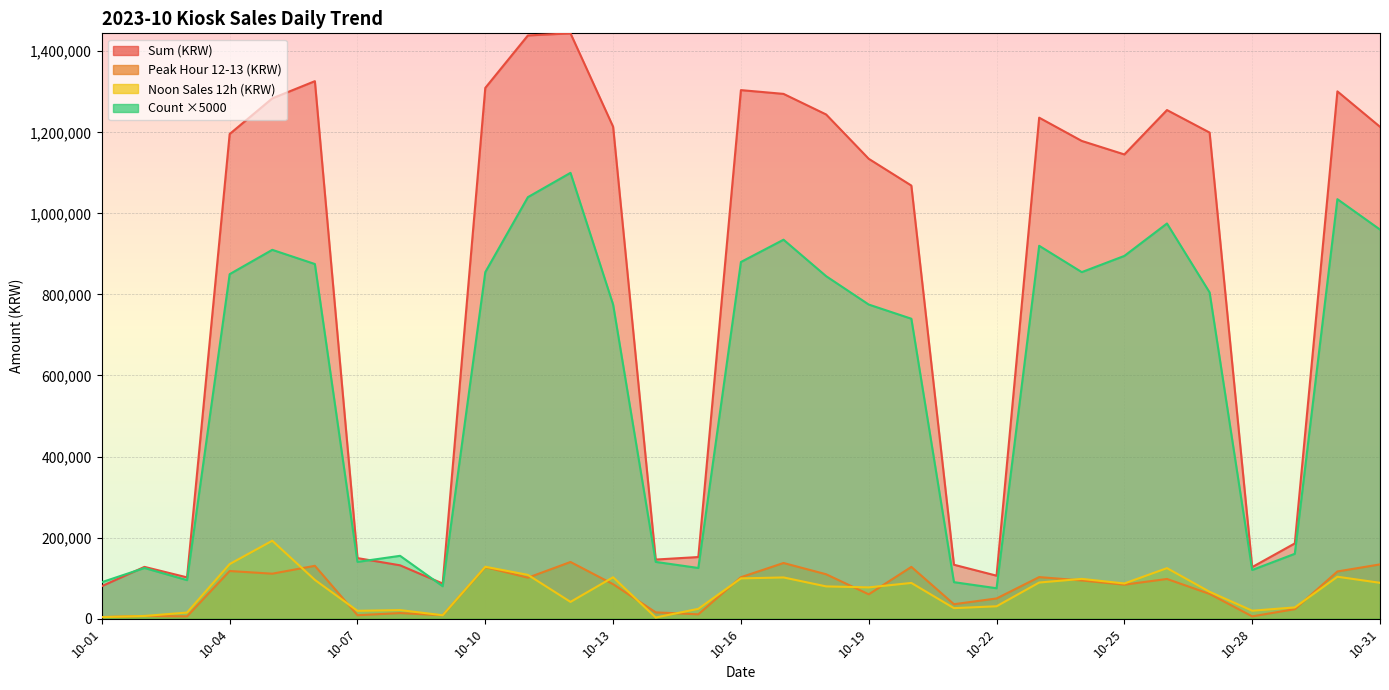

What is the difference between the highest and lowest values at 10-24?

1084522.0